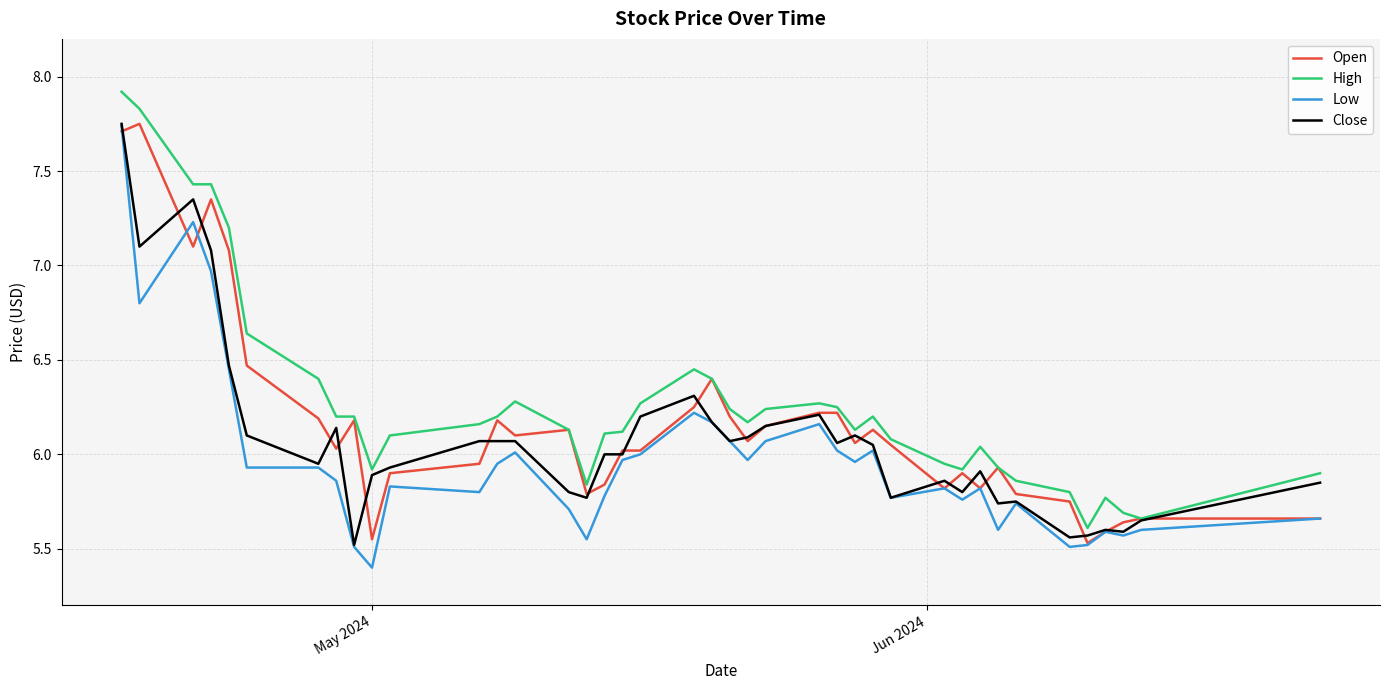

True or false: High and Low intersect in this chart.

False